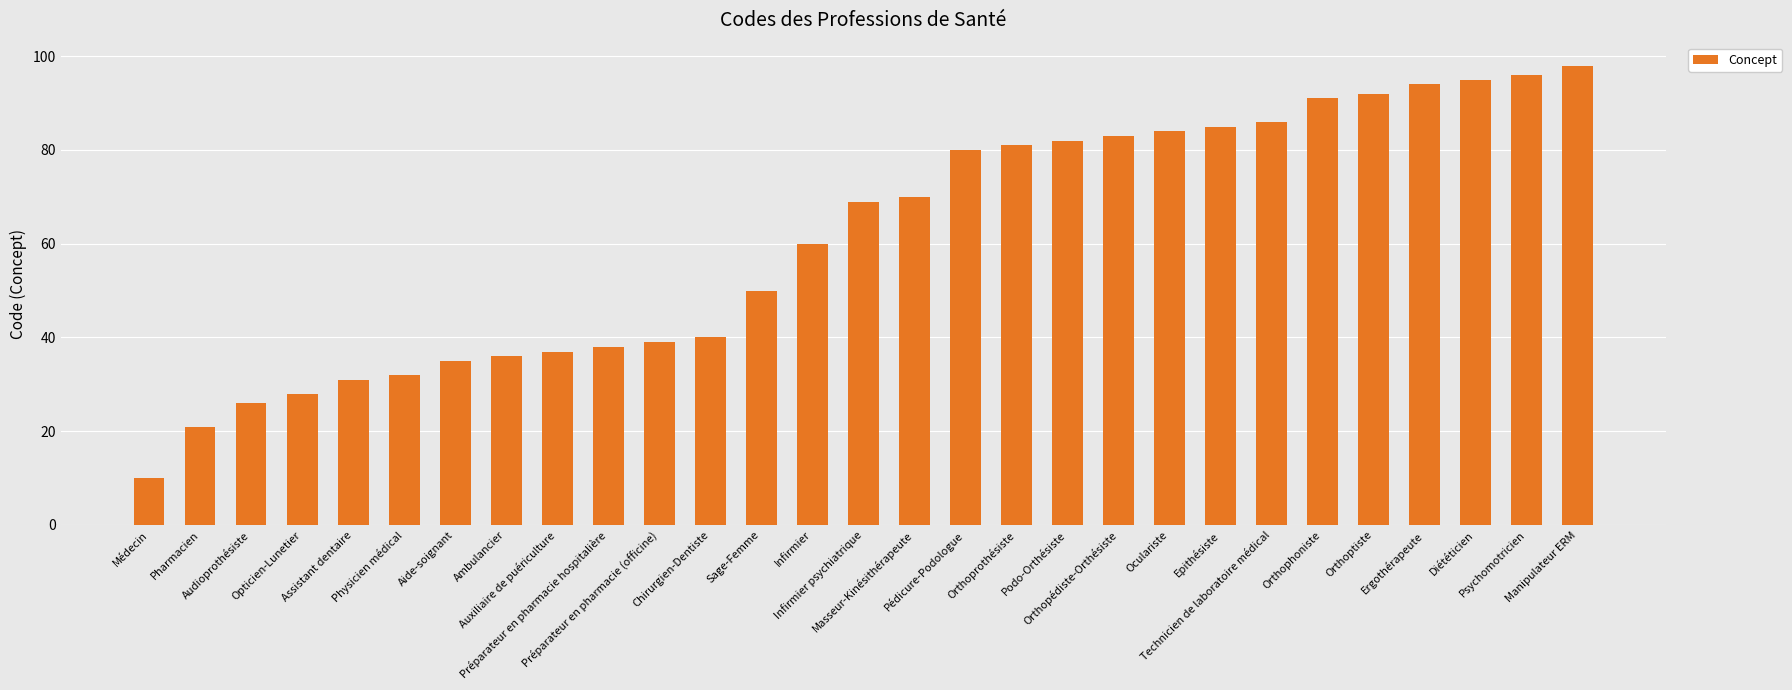

What is the average value?

61